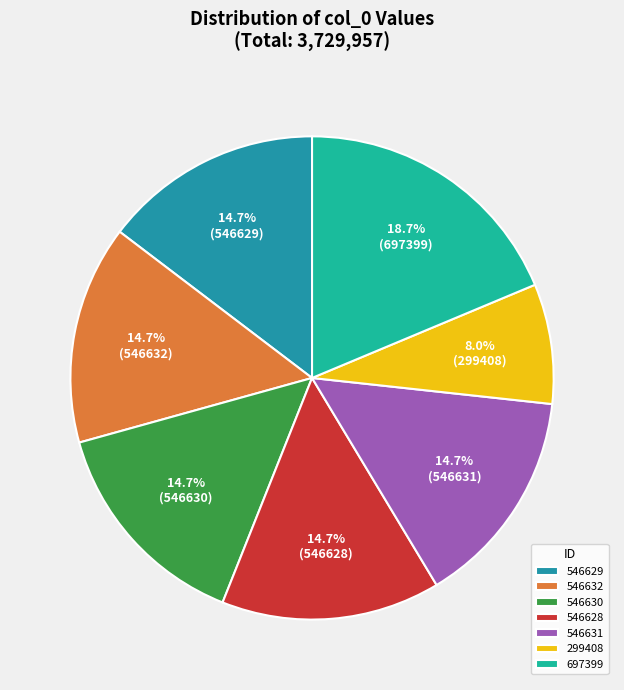

Which category has the biggest portion of the pie?

697399